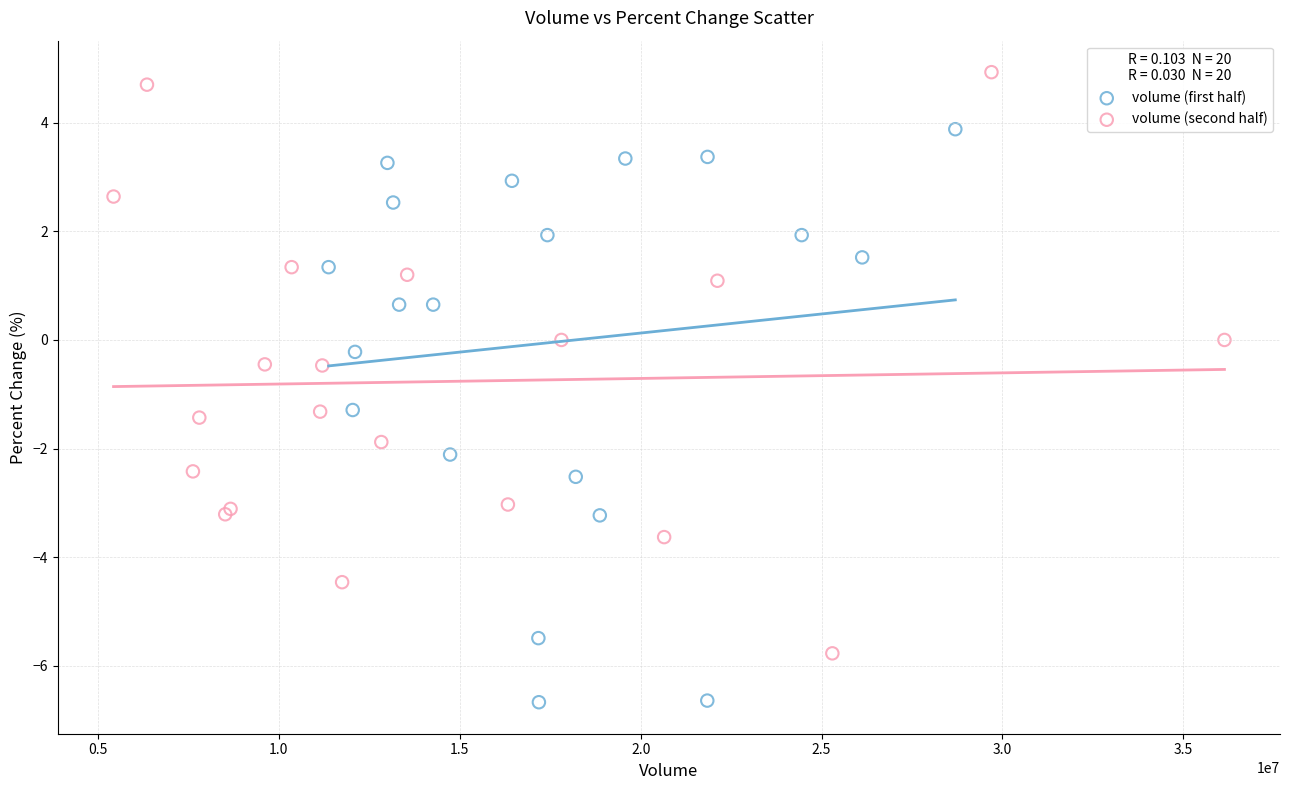

Which series reaches the minimum Y coordinate?

volume (first half)